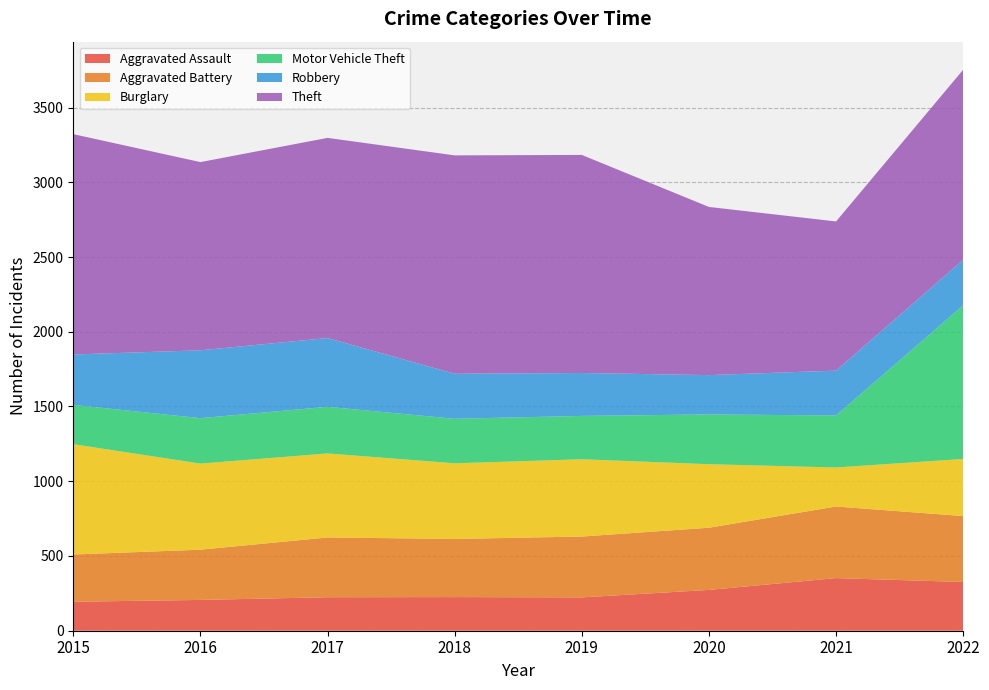

Reading right to left, what are all the values shown in this chart?

Aggravated Assault: 326	352	273	223	225	224	206	194
Aggravated Battery: 441	479	416	407	389	400	336	316
Burglary: 382	261	425	517	506	562	576	738
Motor Vehicle Theft: 1028	348	333	290	298	312	304	263
Robbery: 304	300	263	287	301	460	454	337
Theft: 1272	998	1125	1459	1461	1339	1259	1474